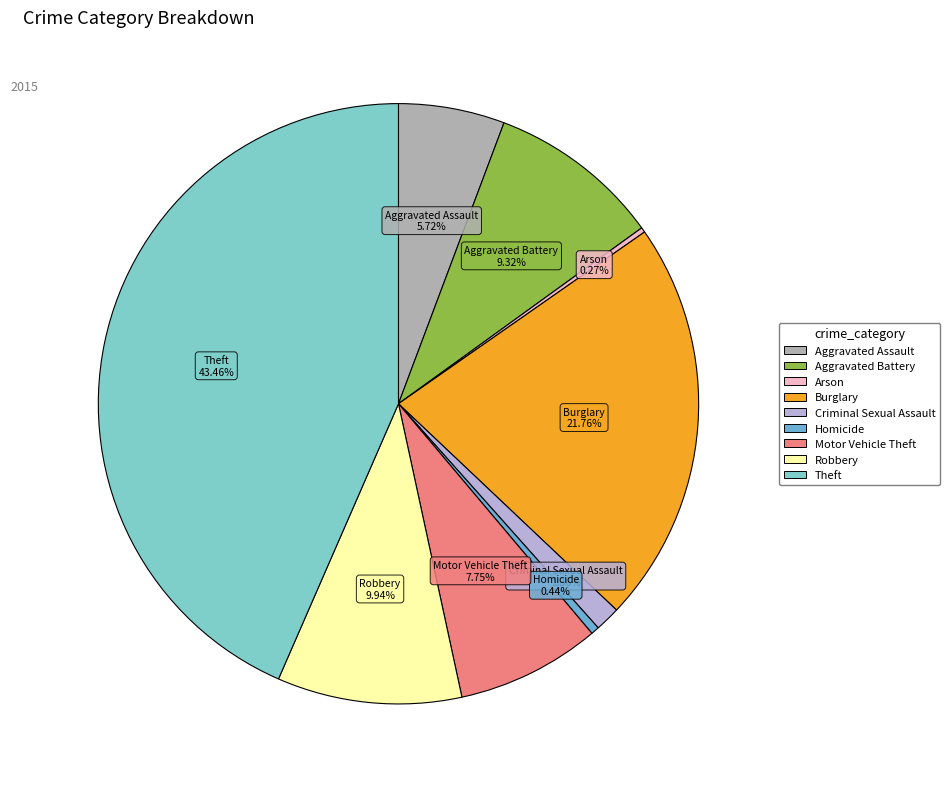

Which category has the biggest portion of the pie?

Theft